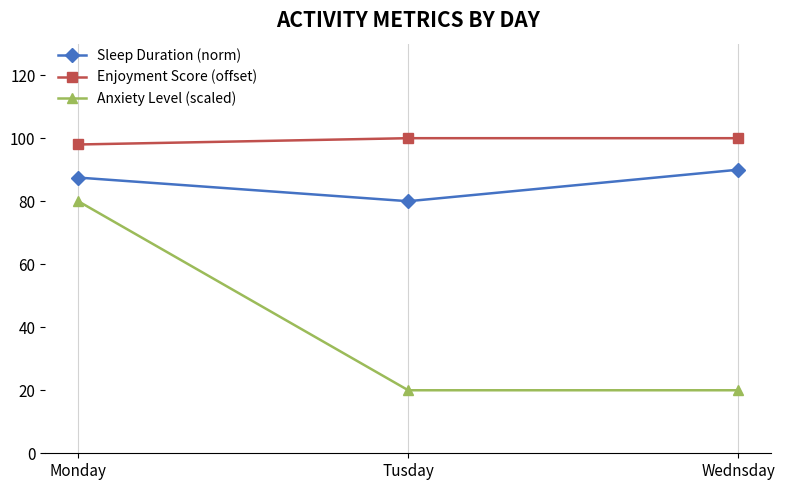

Which series changed the most between Monday and Tusday?

Anxiety Level (scaled)